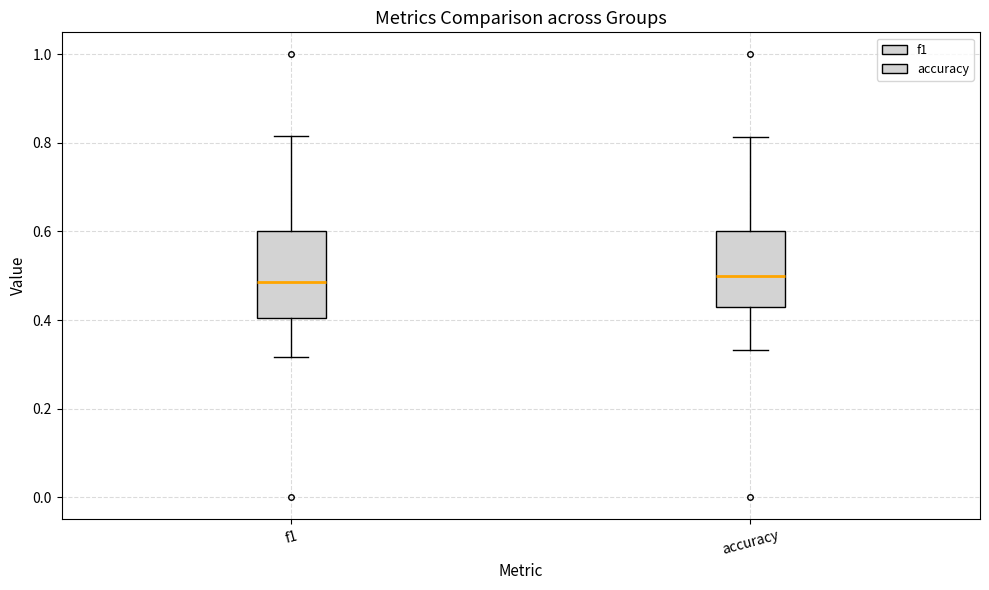

Where is the upper edge of the box for f1 on the y-axis? The values are not printed on the chart, so give them approximately, as read against the axis.

0.60